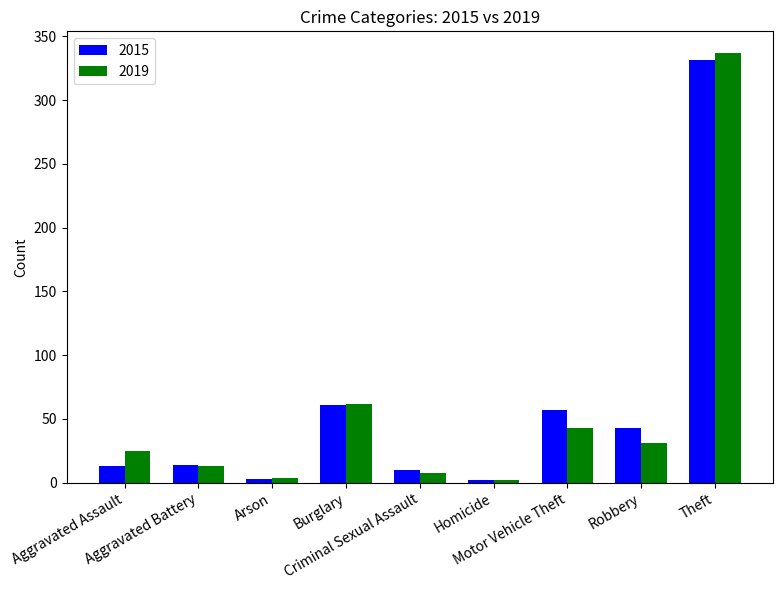

What is the greatest value displayed?

337